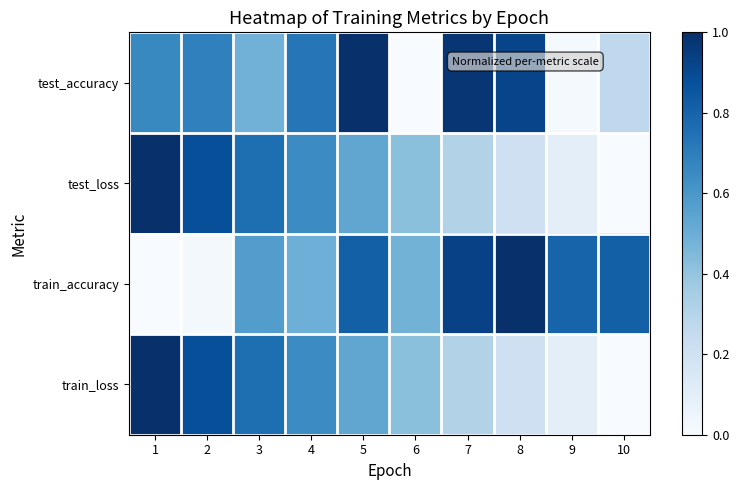

What is the total value across all series at 10?

1.1